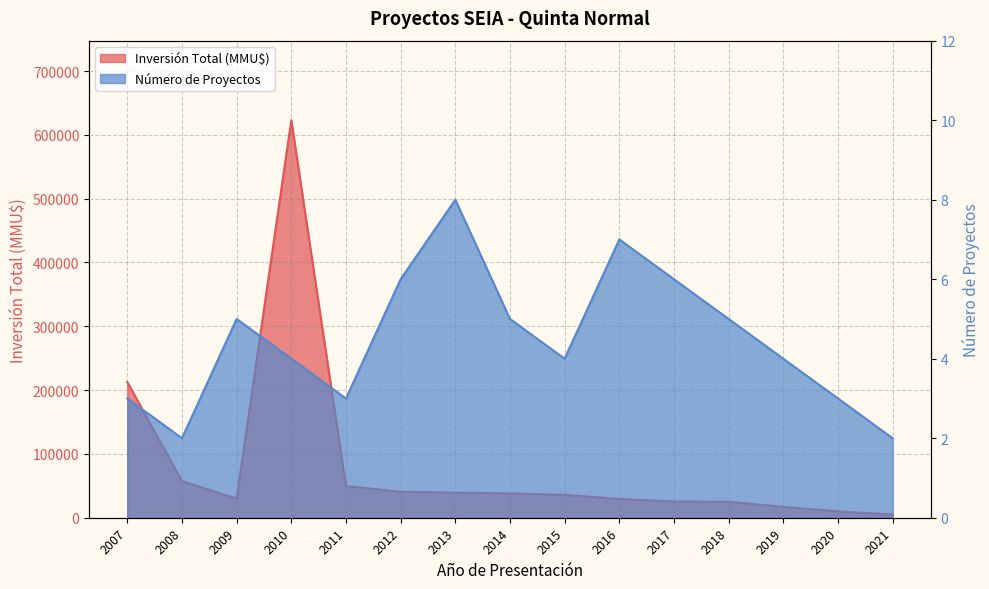

What is the approximate value of Inversión Total (MMU$) at 2017, to the nearest 50?

25500